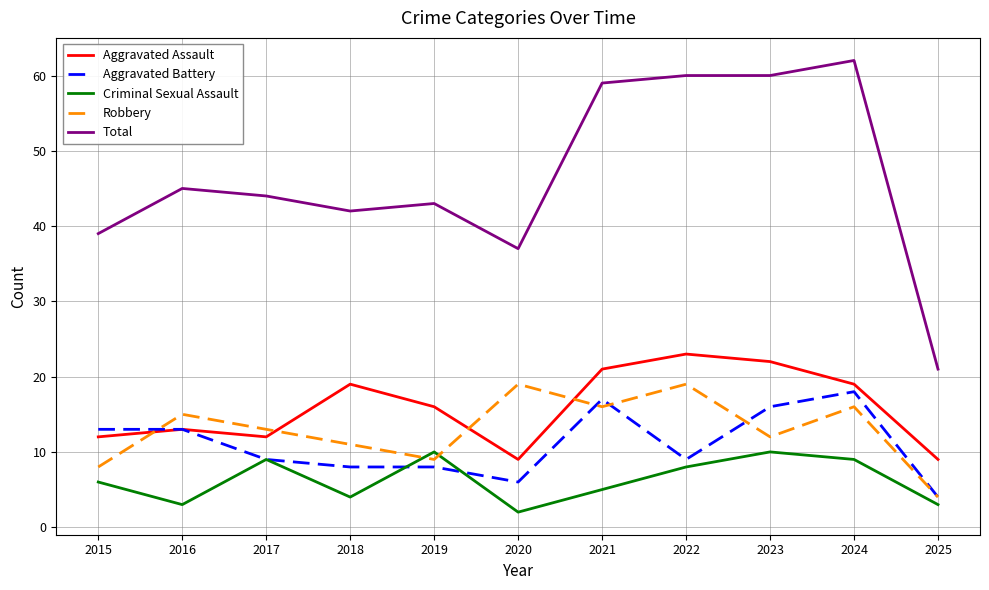

Rank the series by their maximum value, from lowest to highest.

Criminal Sexual Assault, Aggravated Battery, Robbery, Aggravated Assault, Total